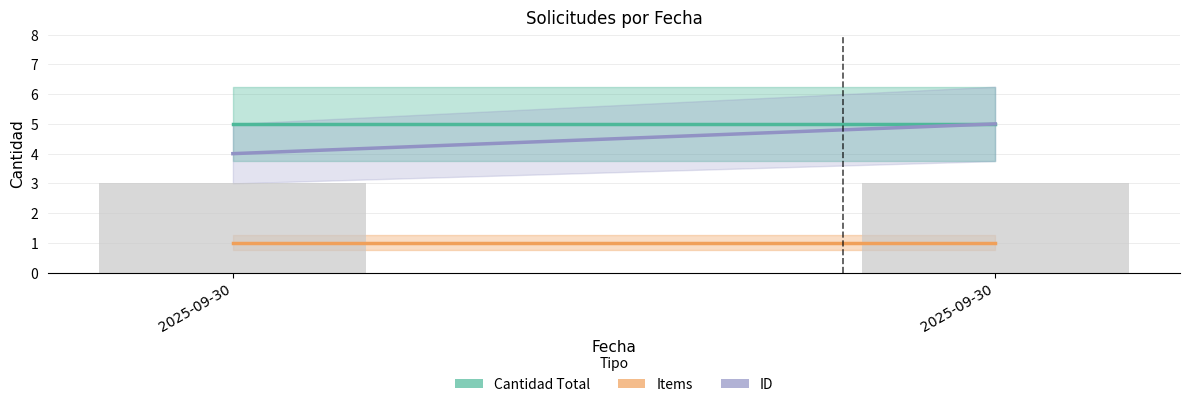

What is the value of the Cantidad Total bar at the 1st from the left?

5